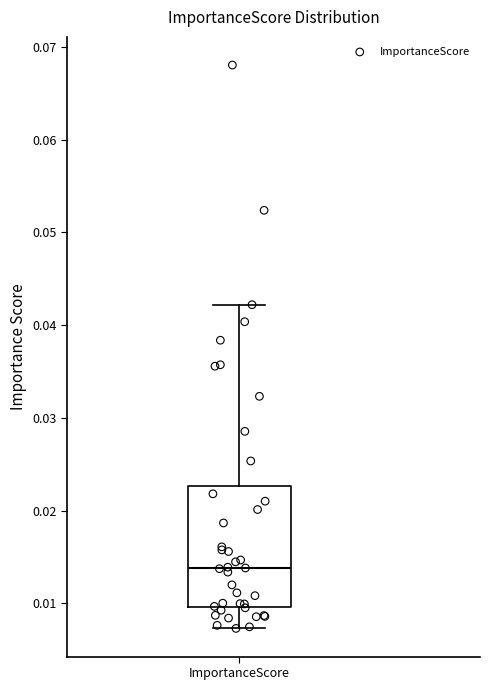

Where is the upper edge of the box for ImportanceScore on the y-axis? The values are not printed on the chart, so give them approximately, as read against the axis.

0.023